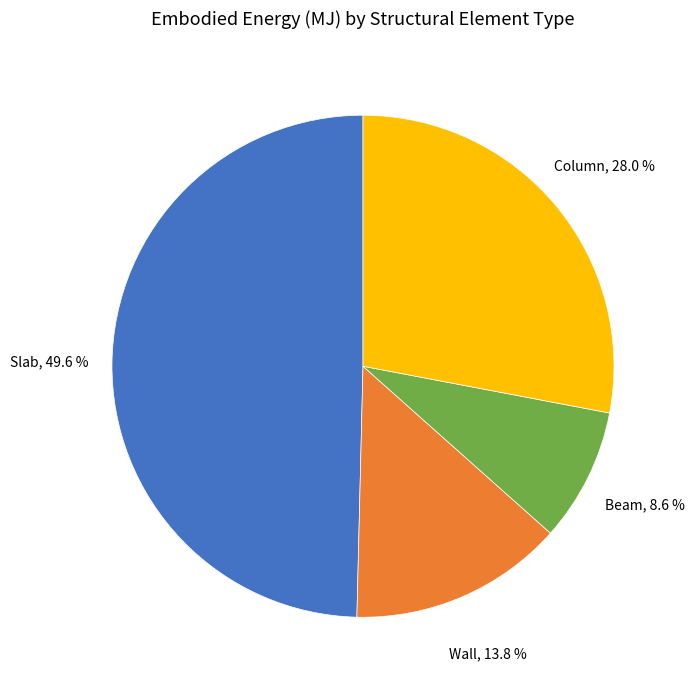

Is there a majority slice in this chart?

No